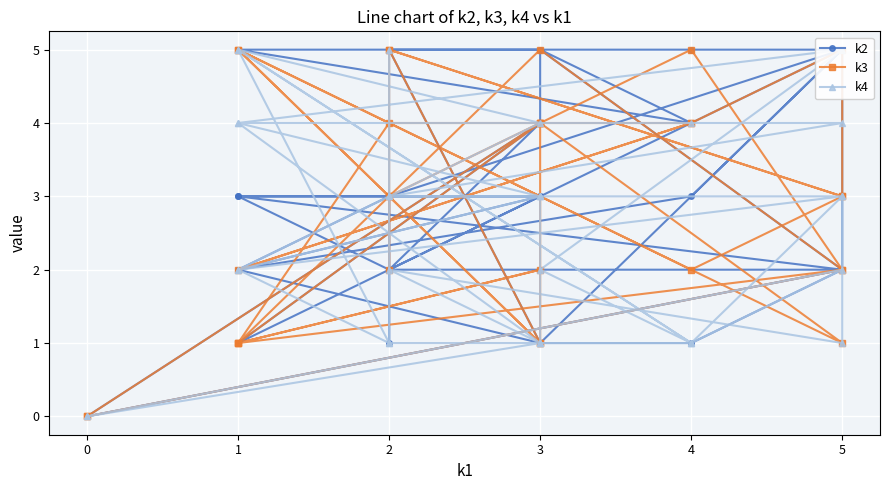

How many k3 values are between 2 and 4?

17